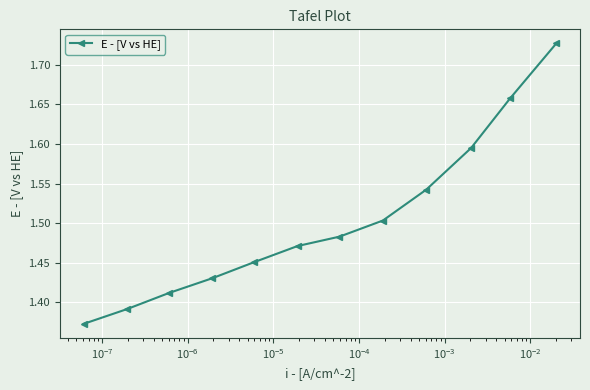

How many values are between 1 and 2?

12